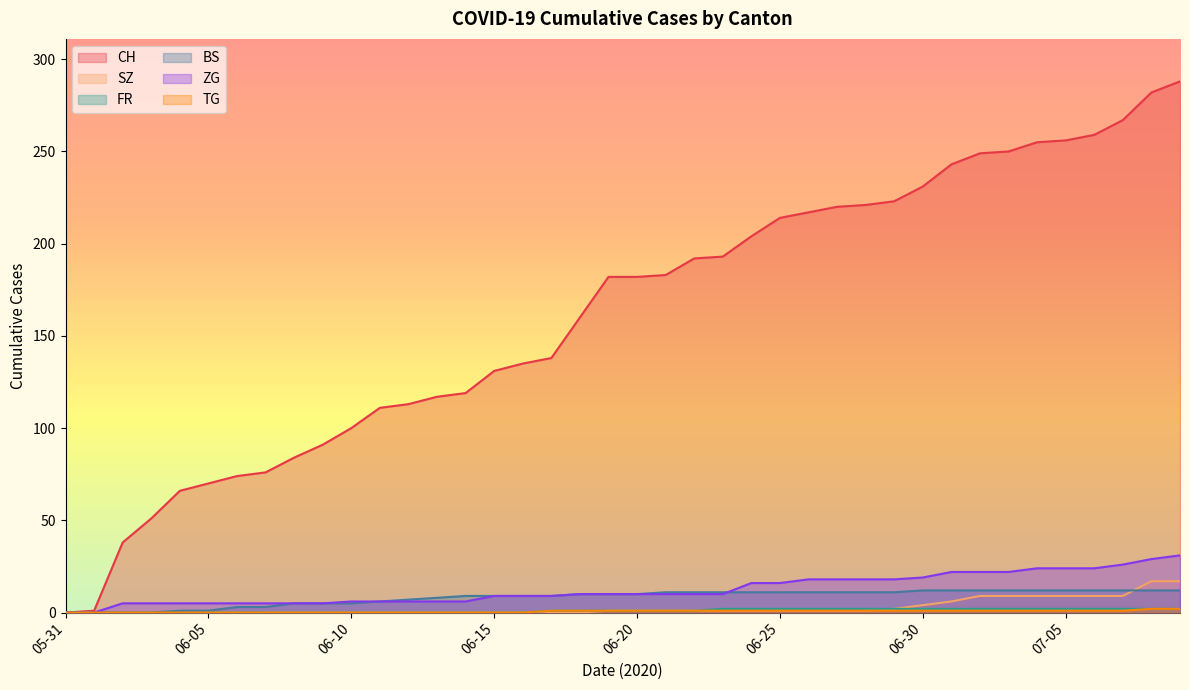

What are all the series names shown in the legend?

CH, SZ, FR, BS, ZG, TG